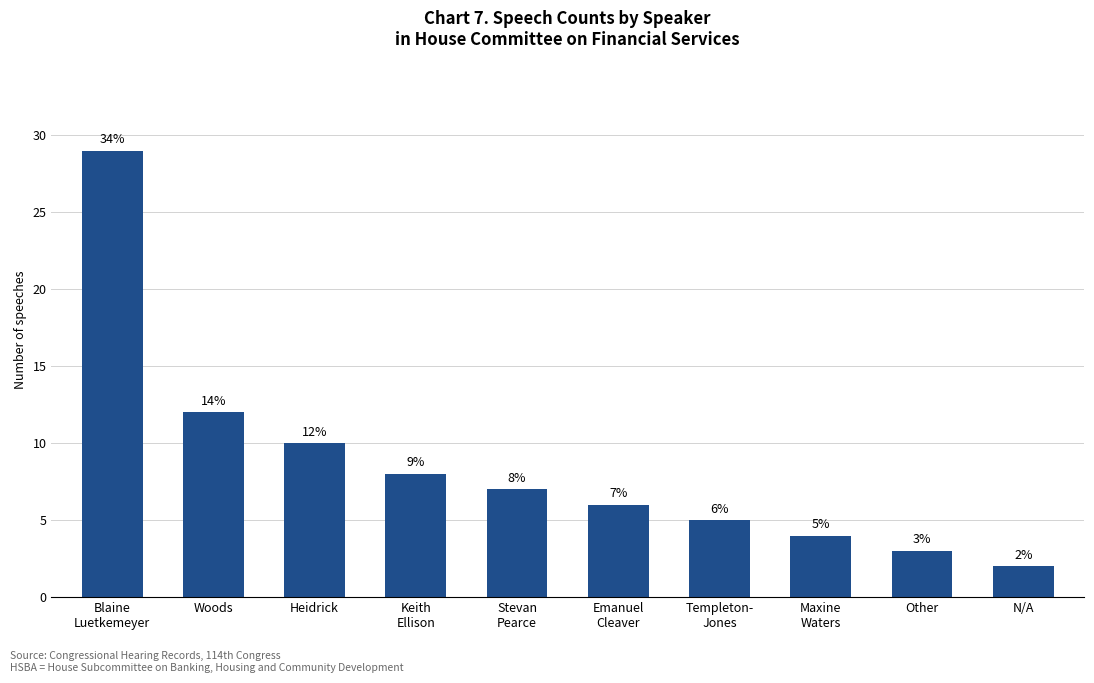

What position from the right is Stevan
Pearce?

6